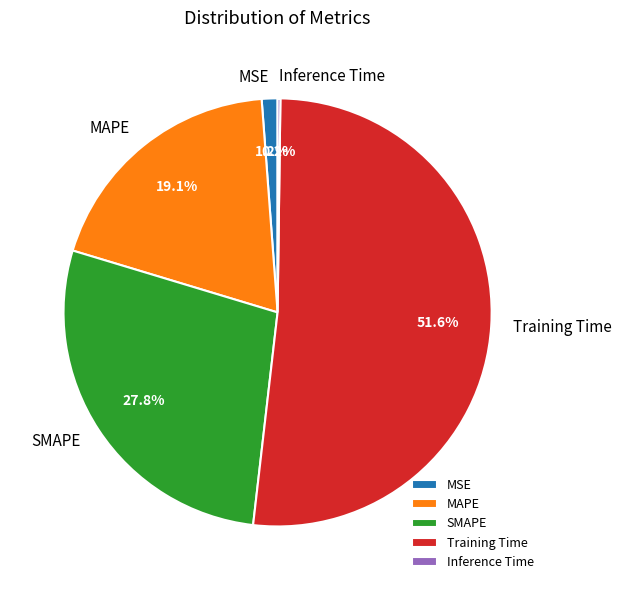

What percentage do Training Time and MAPE together represent?

70.8%